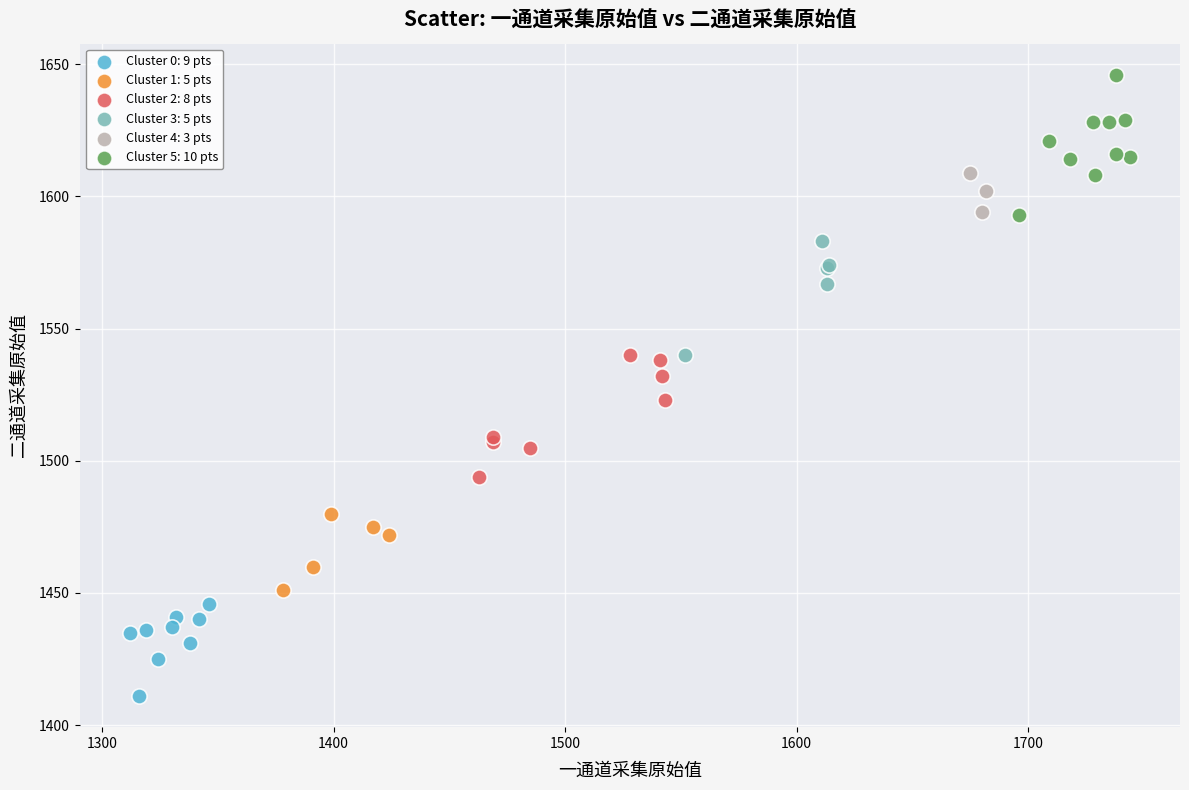

Which series contains the lowest Y value?

Cluster 0: 9 pts